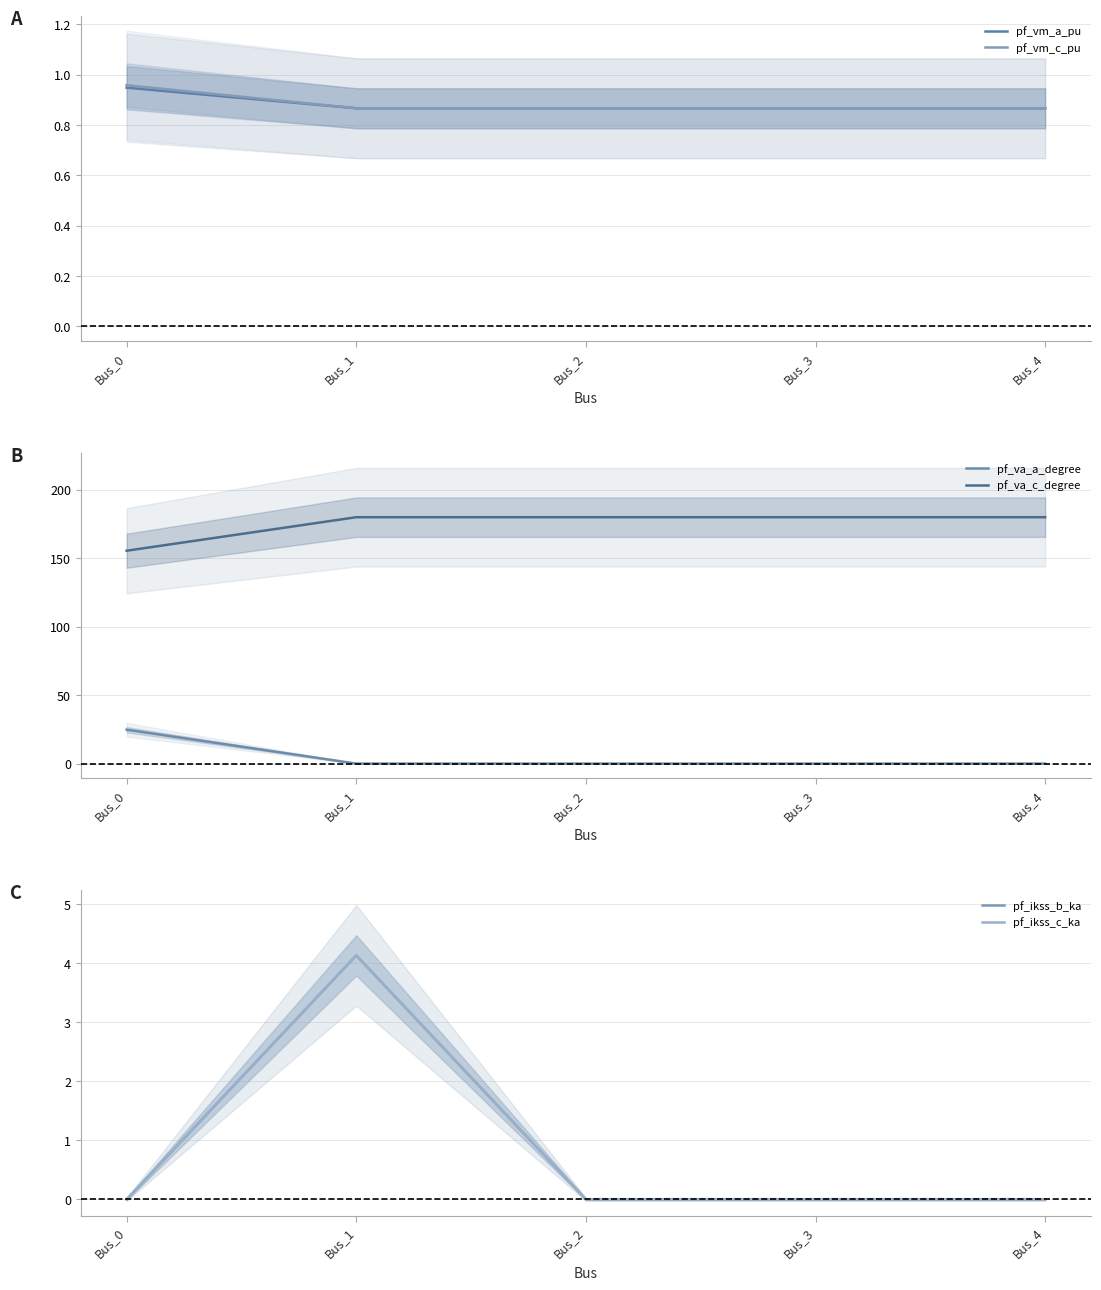

What is the spread (max minus min) of values at Bus_1?

180.0